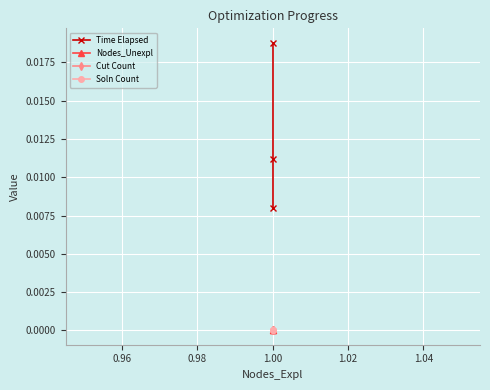

Which series has the largest total across all categories?

Time Elapsed